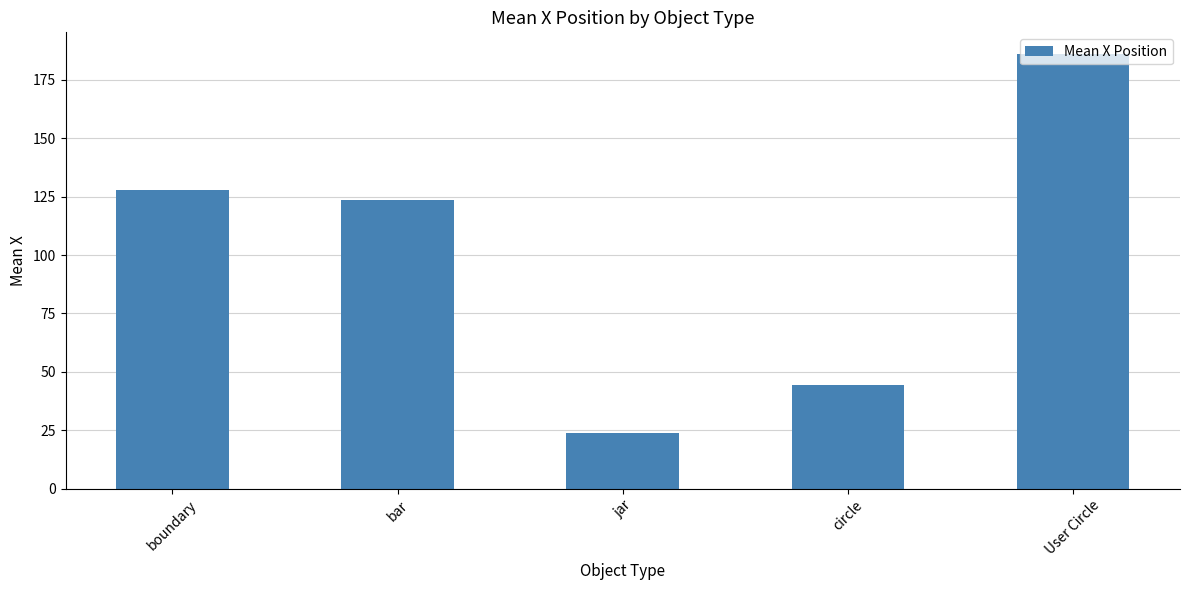

The value at User Circle is 103.8. True or false?

False